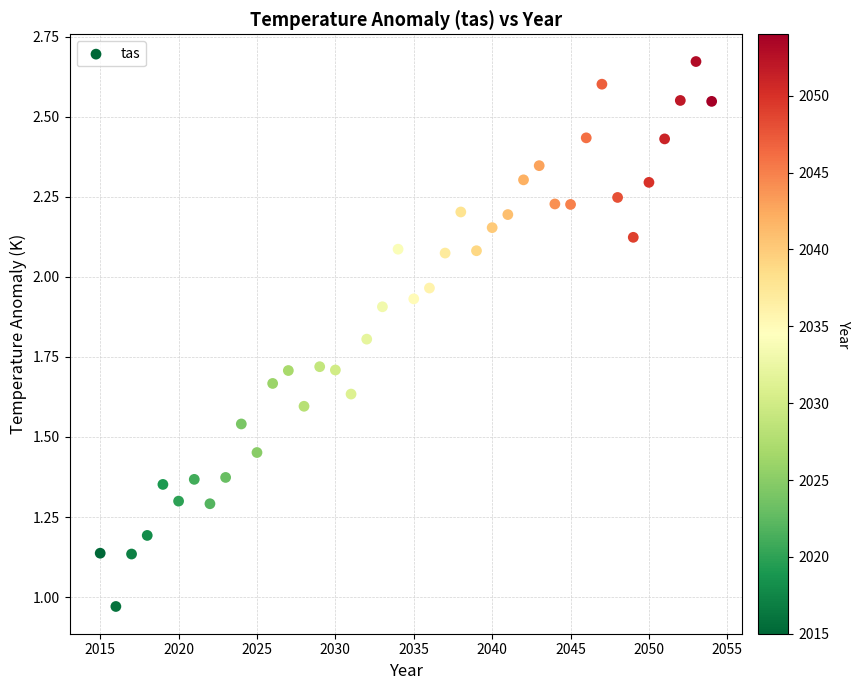

Count the number of points in this scatter plot.

40